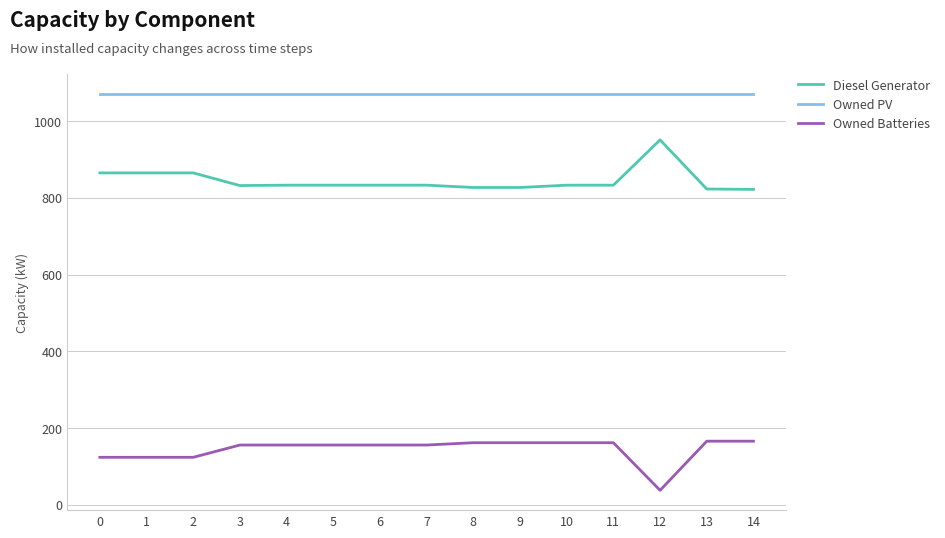

What is the difference between the highest and lowest values at 4?

915